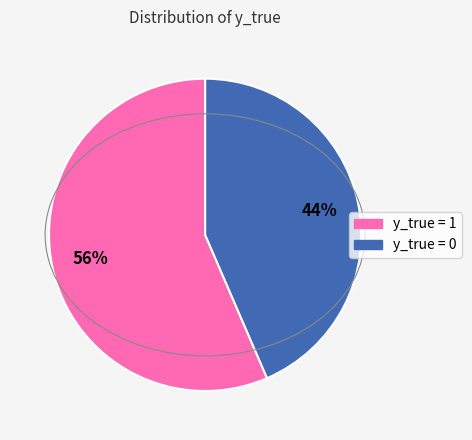

Does any single category account for the majority?

Yes